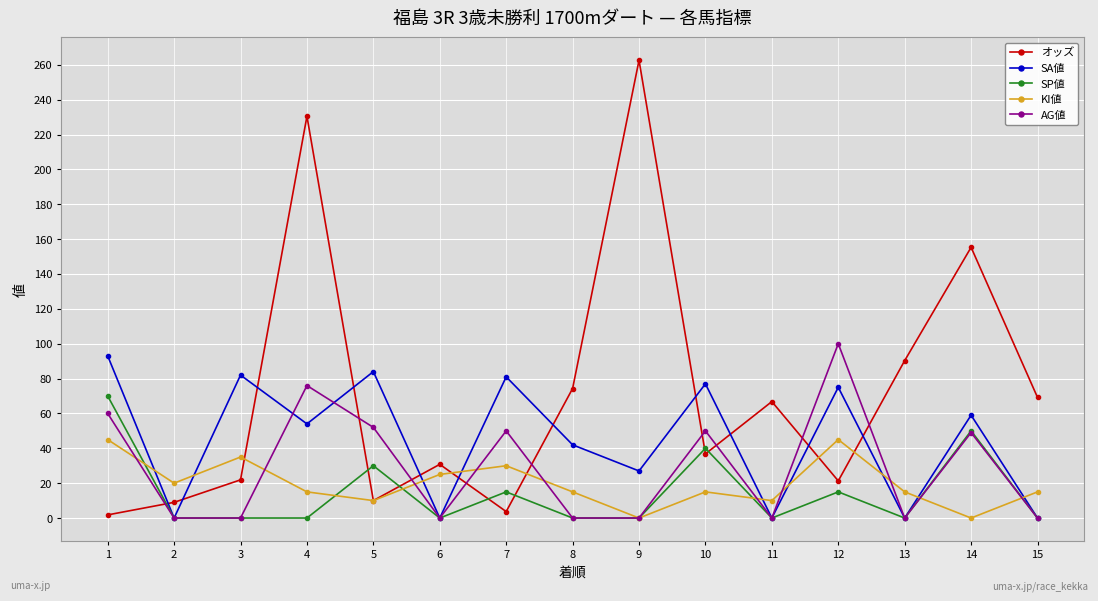

True or false: オッズ and SP値 cross at least once.

True